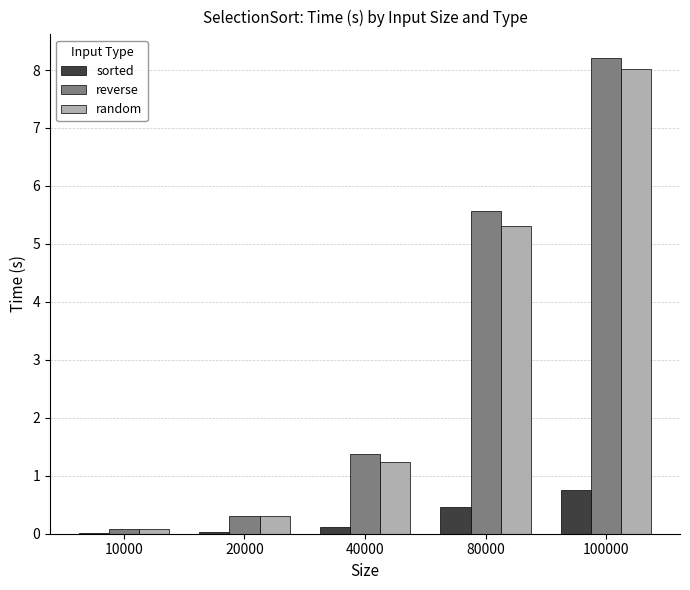

What is the maximum value for reverse?

8.2